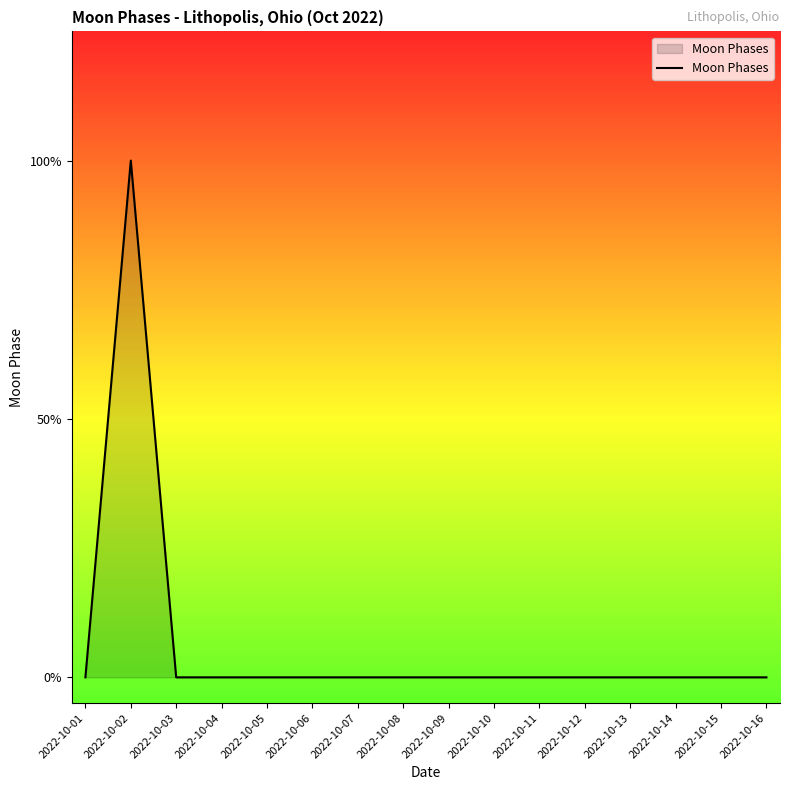

Does the chart display data point markers on the line(s)?

No